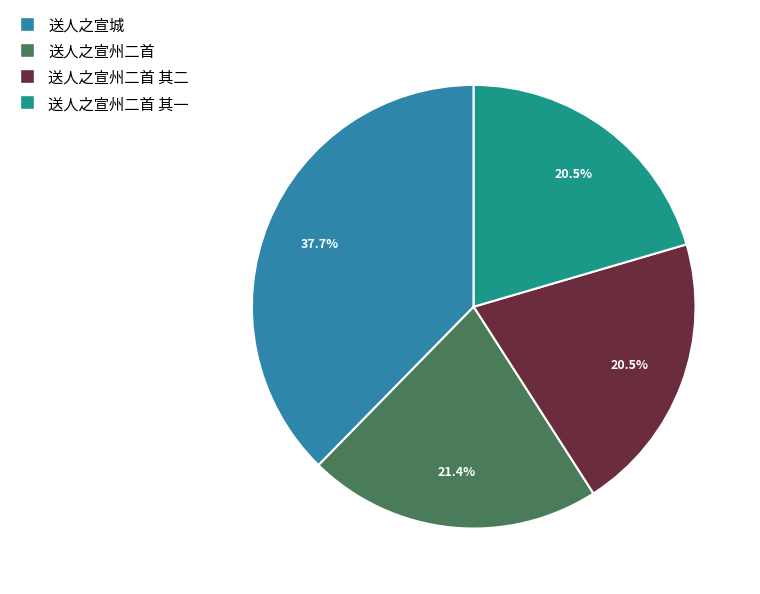

Is there any slice that represents more than half of the pie?

No